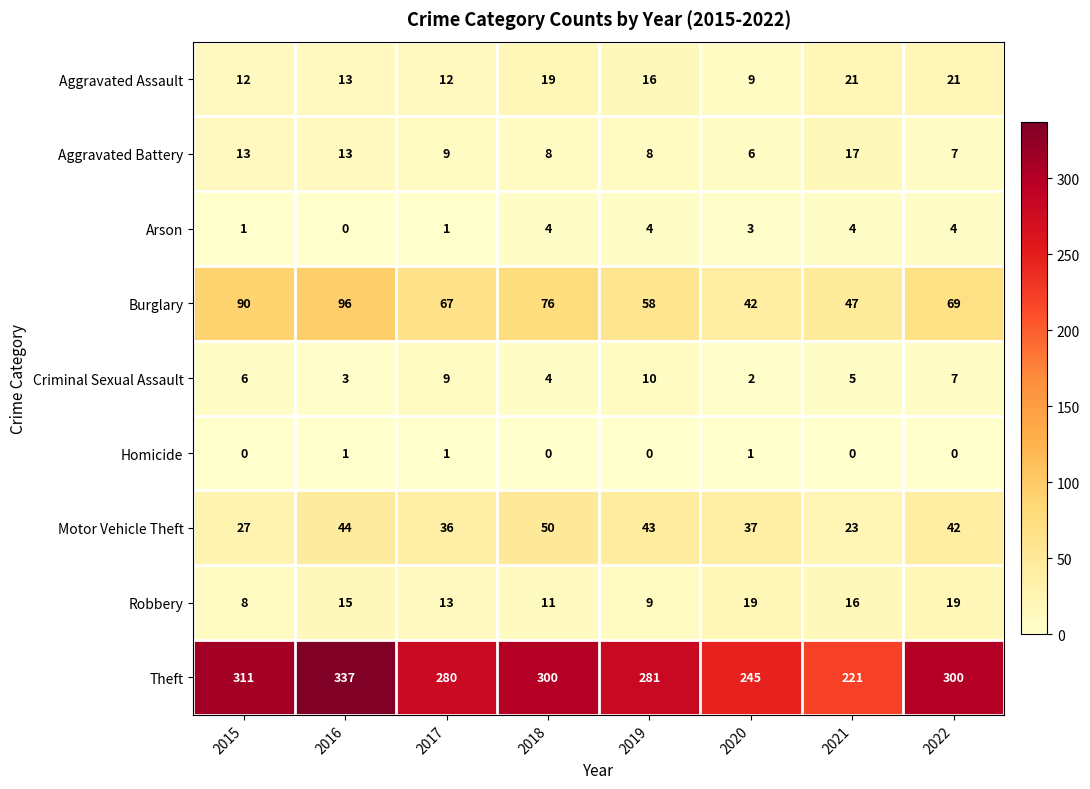

What is the approximate value of Criminal Sexual Assault at 2021?

5